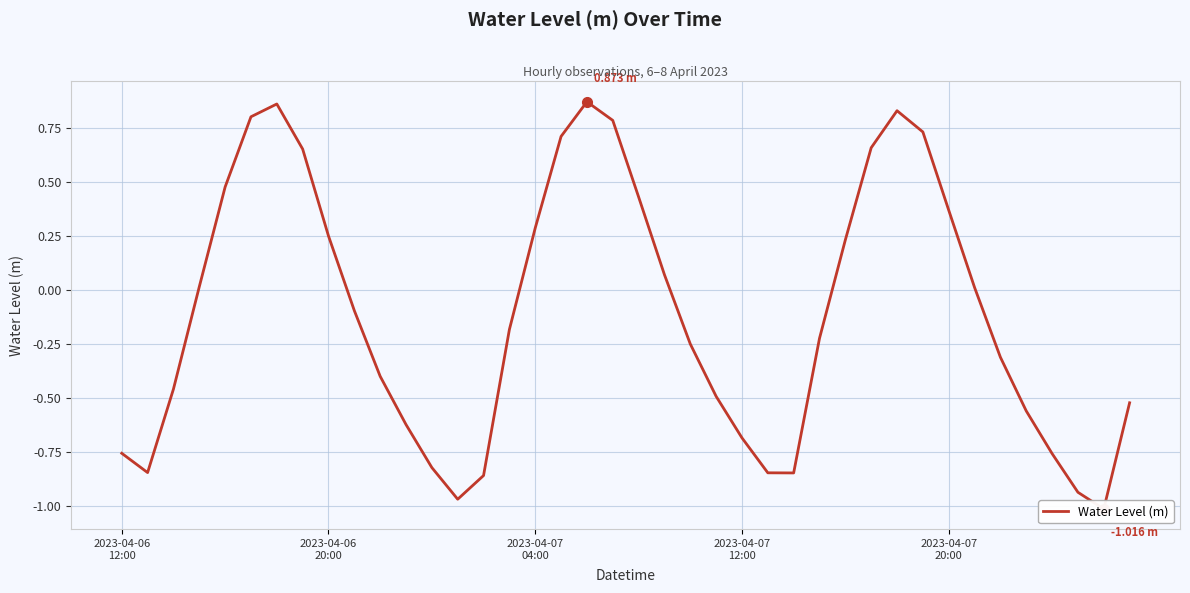

How many negative values are there?

22